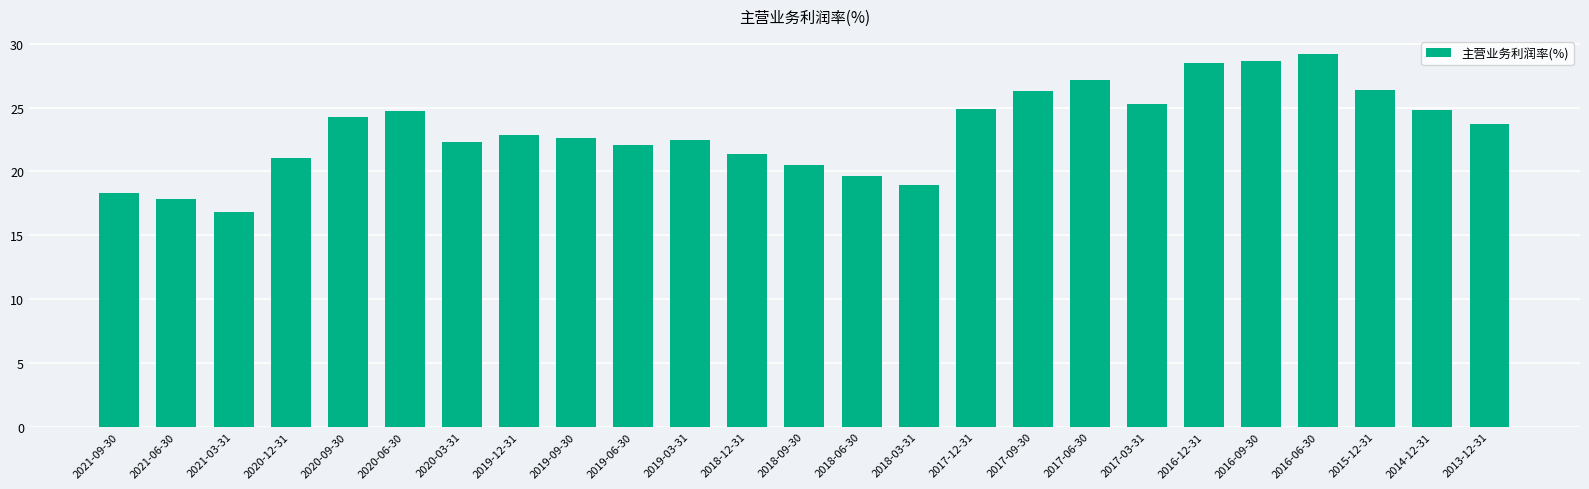

Which has a higher value, 2018-03-31 or 2020-12-31?

2020-12-31